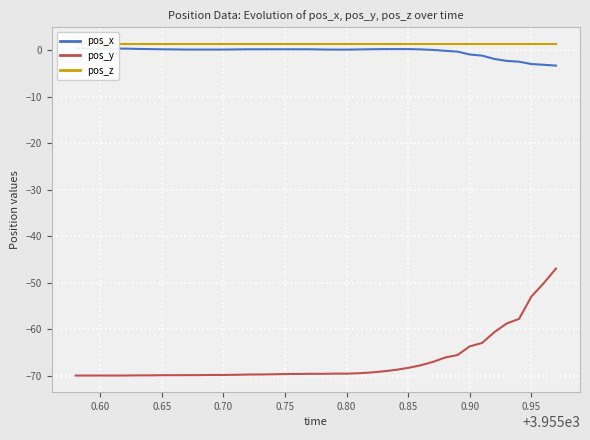

Which series has the largest total across all categories?

pos_z